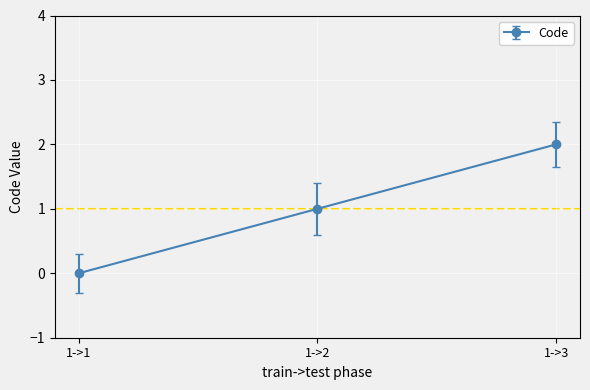

How many lines are shown in the chart?

1